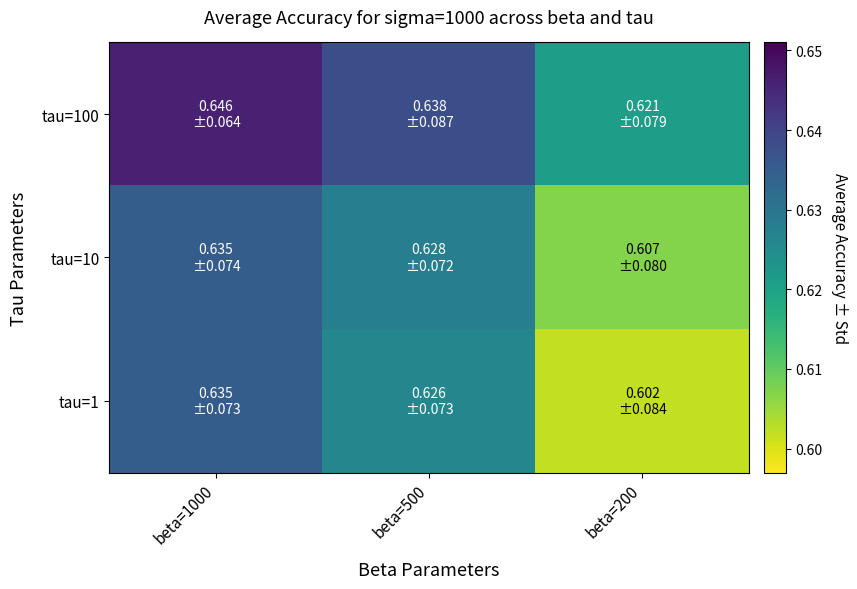

What is the greatest value displayed?

0.6